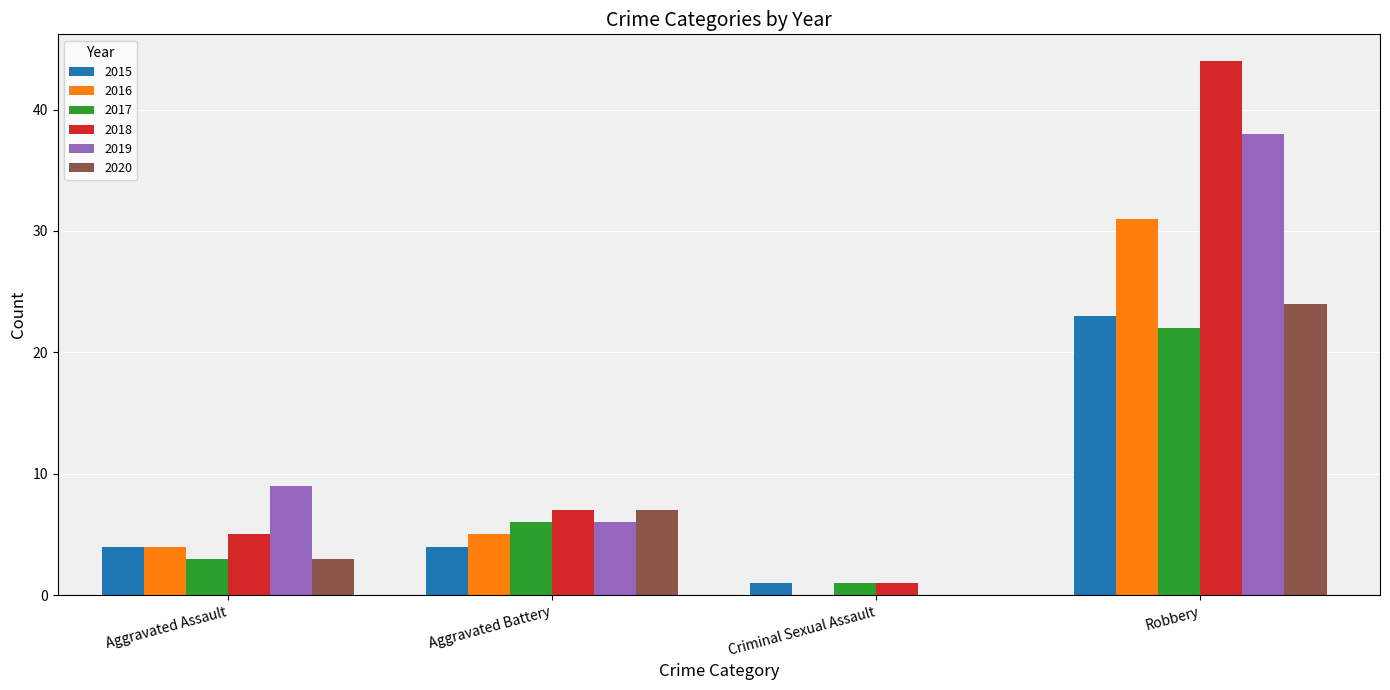

Reading left to right, transcribe all the data shown in this chart.

2015: 4	4	1	23
2016: 4	5	0	31
2017: 3	6	1	22
2018: 5	7	1	44
2019: 9	6	0	38
2020: 3	7	0	24